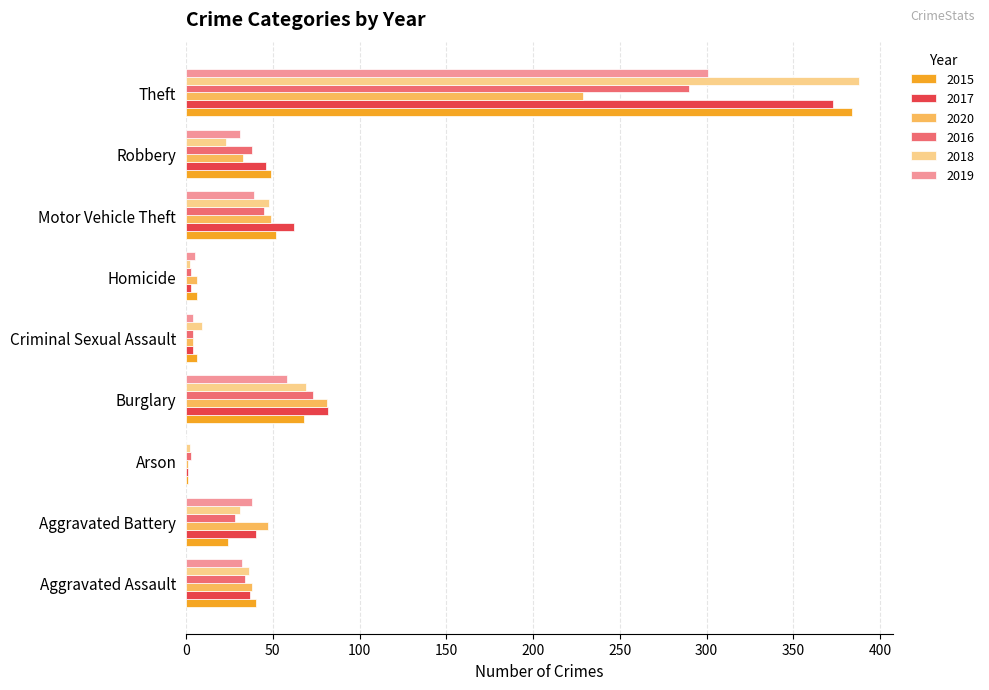

Which category has the highest value in the 2015 series?

Theft